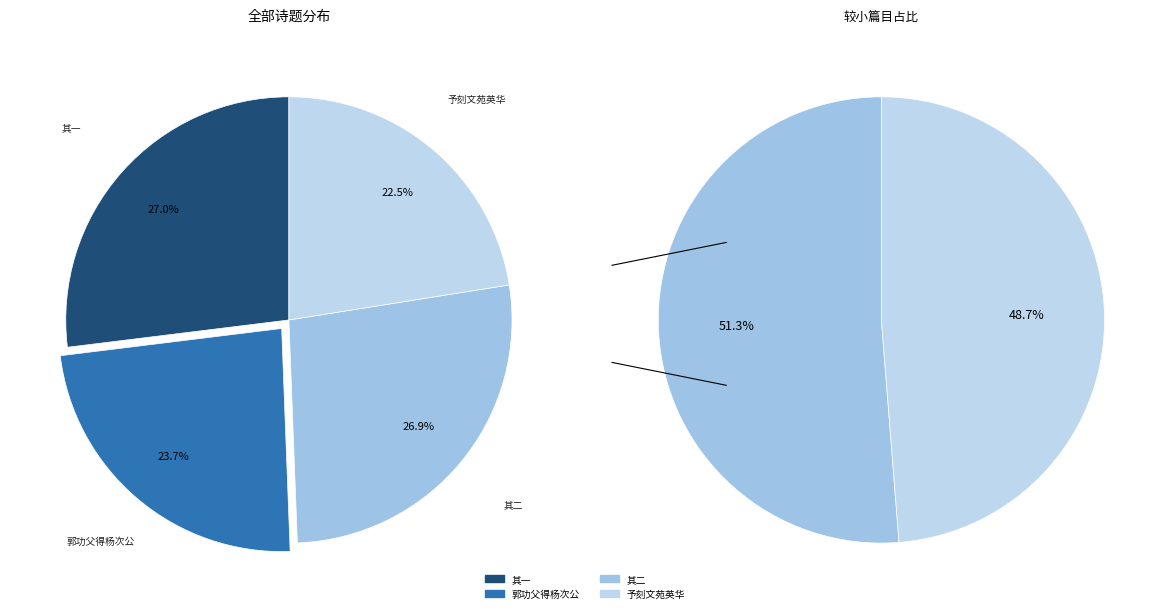

To the nearest percent, what portion does 予刻文苑英华千卷颇费心力使臣王思恭书写校正用功甚勤因传予神戏为作赞 represent?

22%